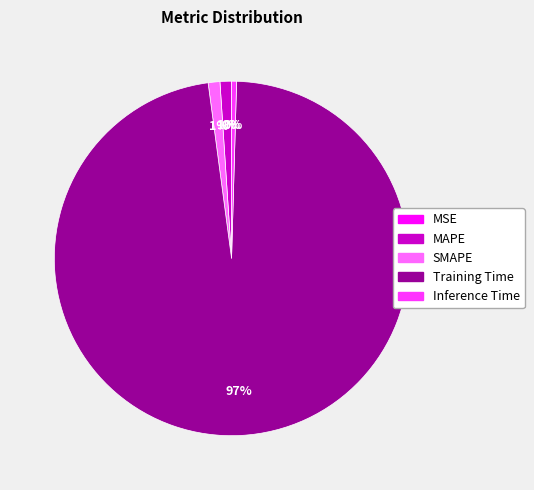

To the nearest percent, what portion does MAPE represent?

1%